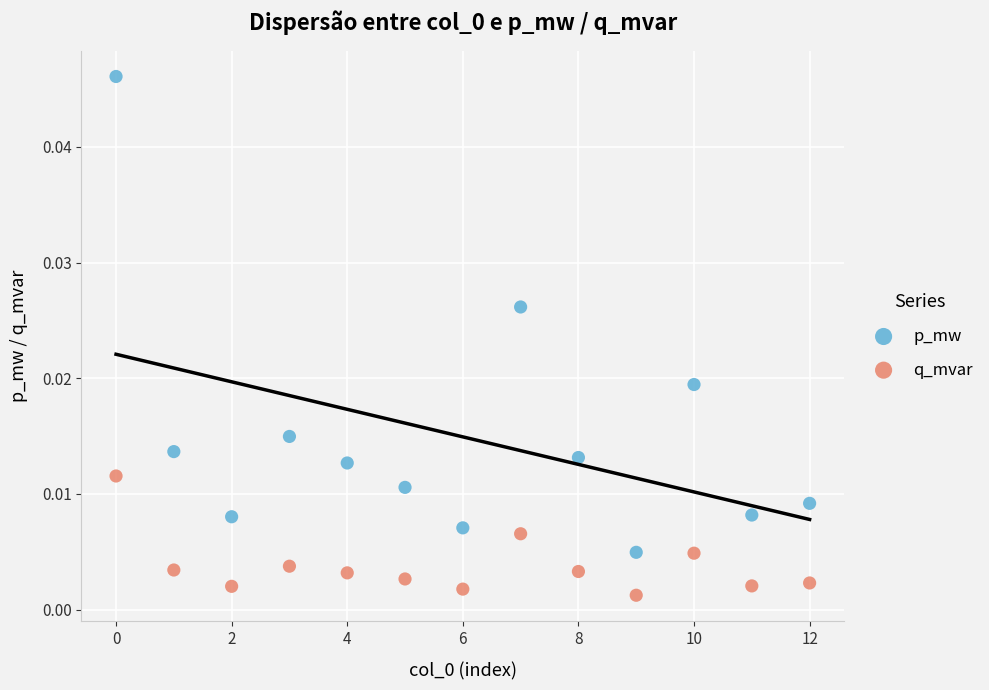

What are all the series names shown in the legend?

p_mw, q_mvar